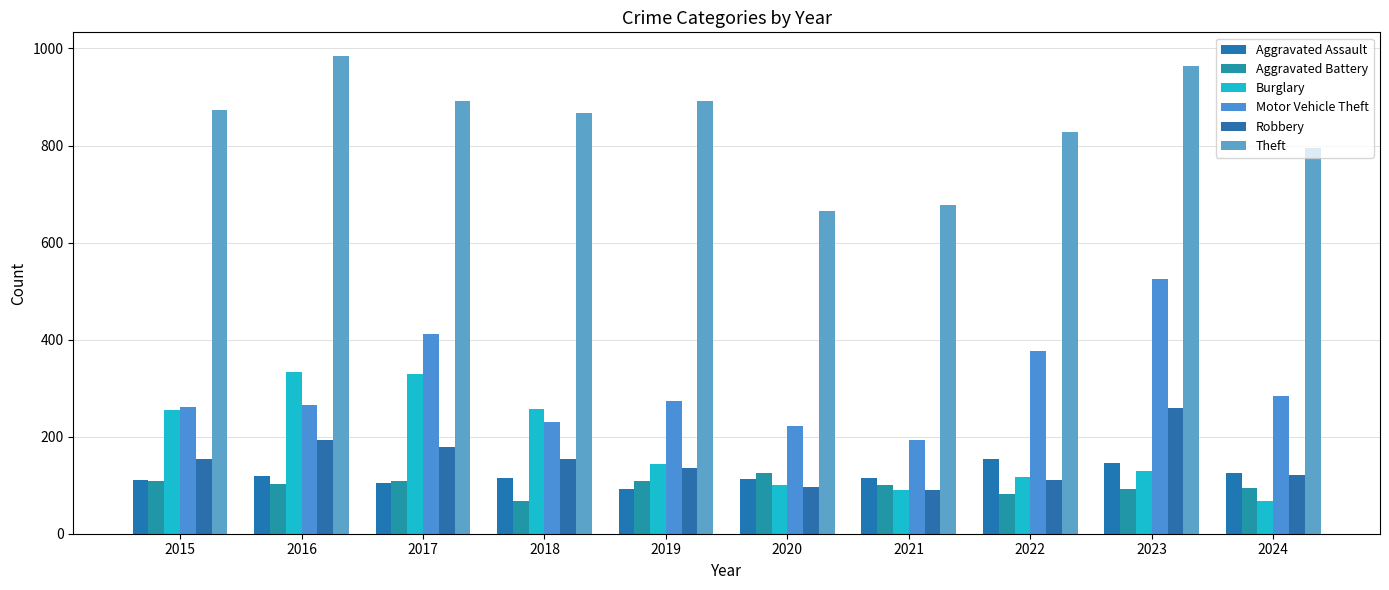

What are all the series names shown in the legend?

Aggravated Assault, Aggravated Battery, Burglary, Motor Vehicle Theft, Robbery, Theft